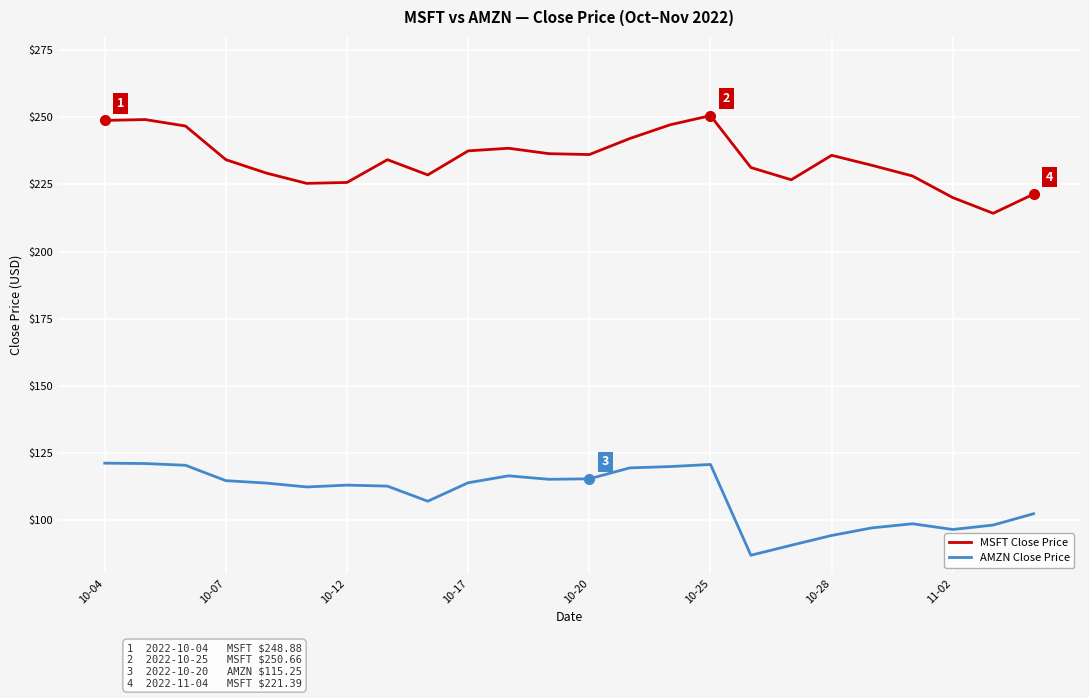

Does the chart have visible grid lines?

Yes